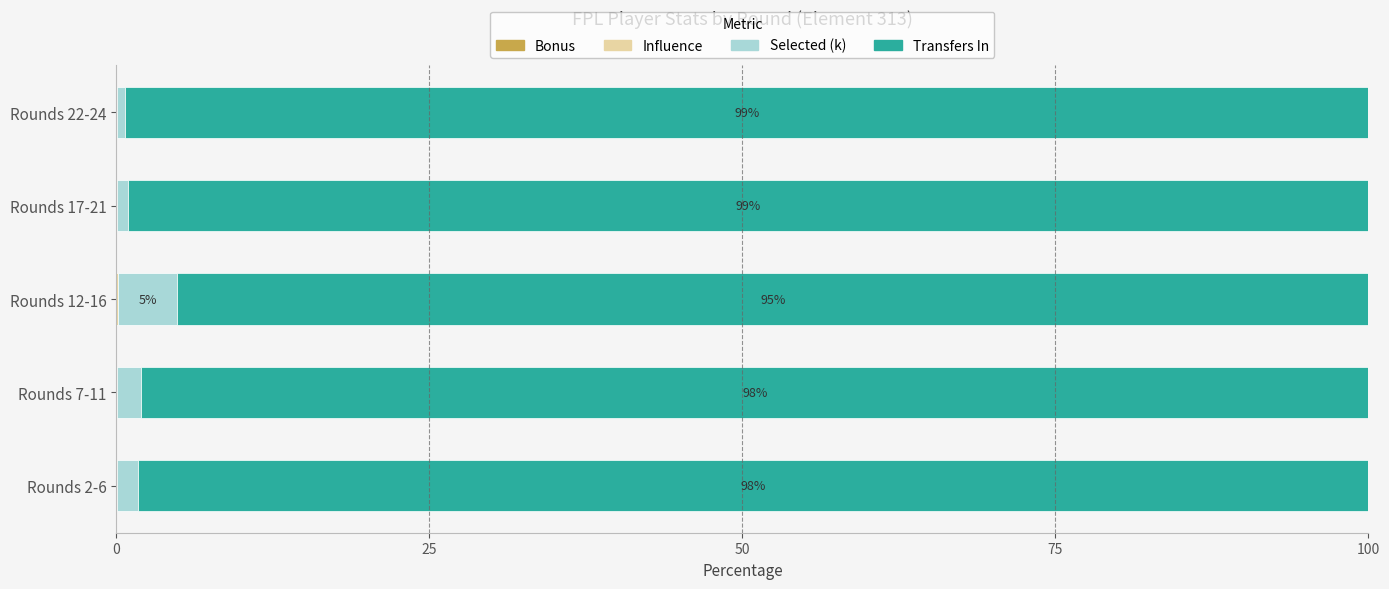

Which series has the largest total across all categories?

Transfers In